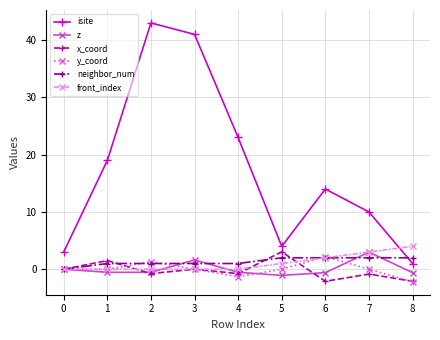

Is the value of neighbor_num at 4 greater than the value of y_coord at 5?

Yes